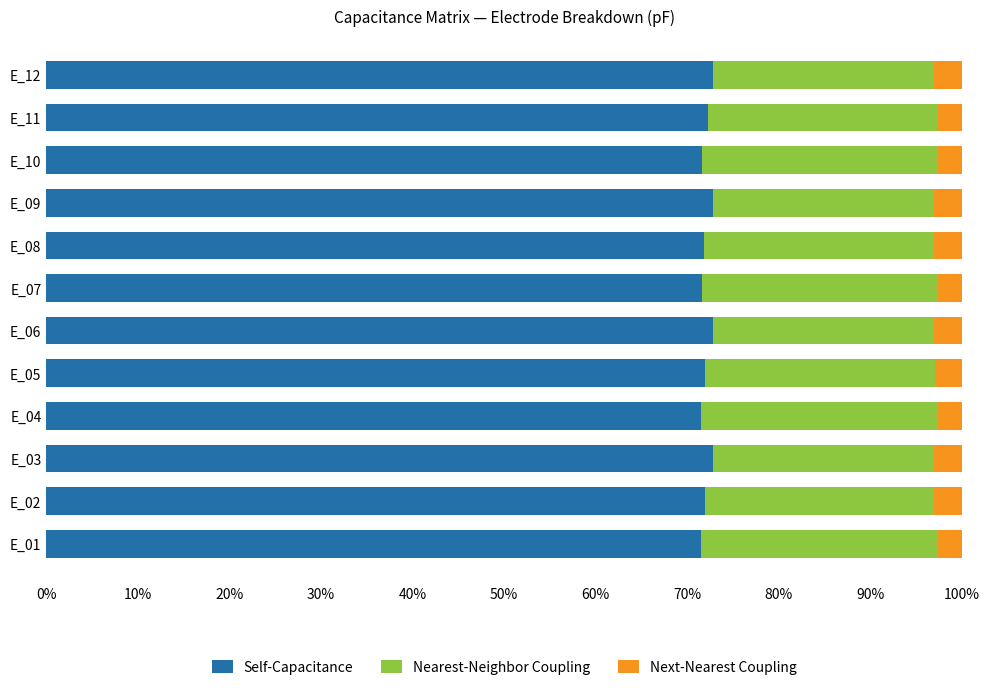

The value of Self-Capacitance at E_06 is 72.8. True or false?

True